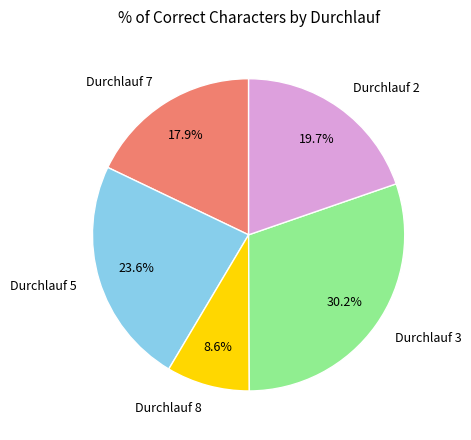

To the nearest percent, what portion does Durchlauf 5 represent?

24%